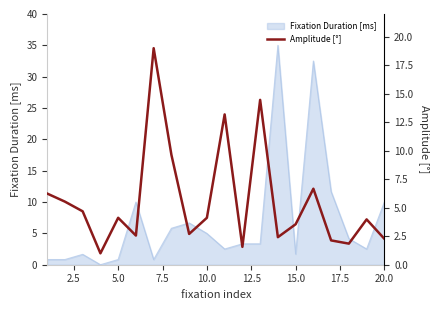

The value of Fixation Duration [ms] at 15.0 is 1.7. True or false?

True